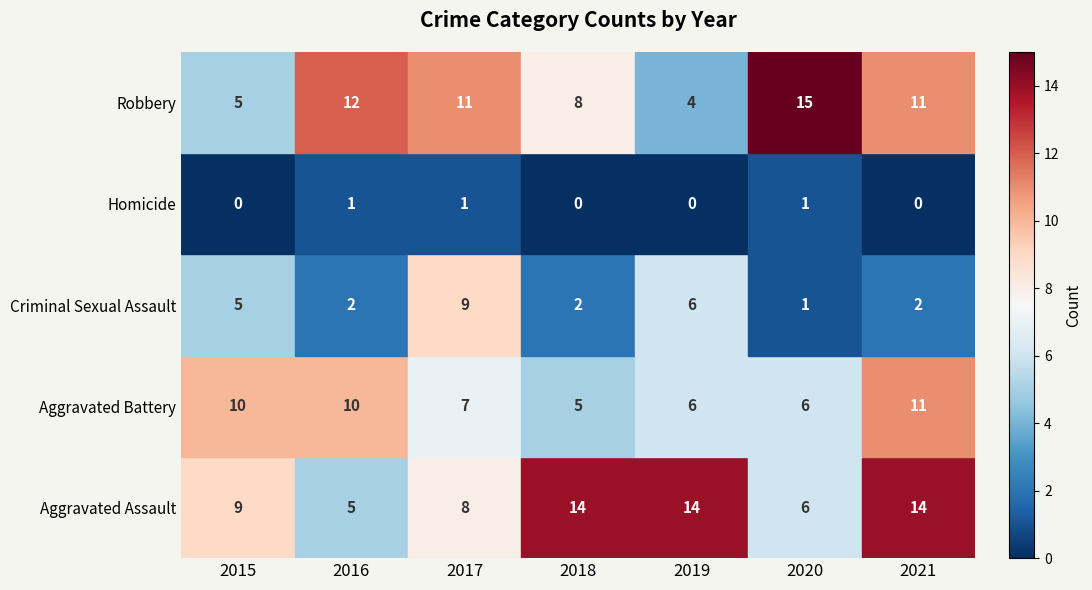

What is the average value of the Aggravated Battery series?

8